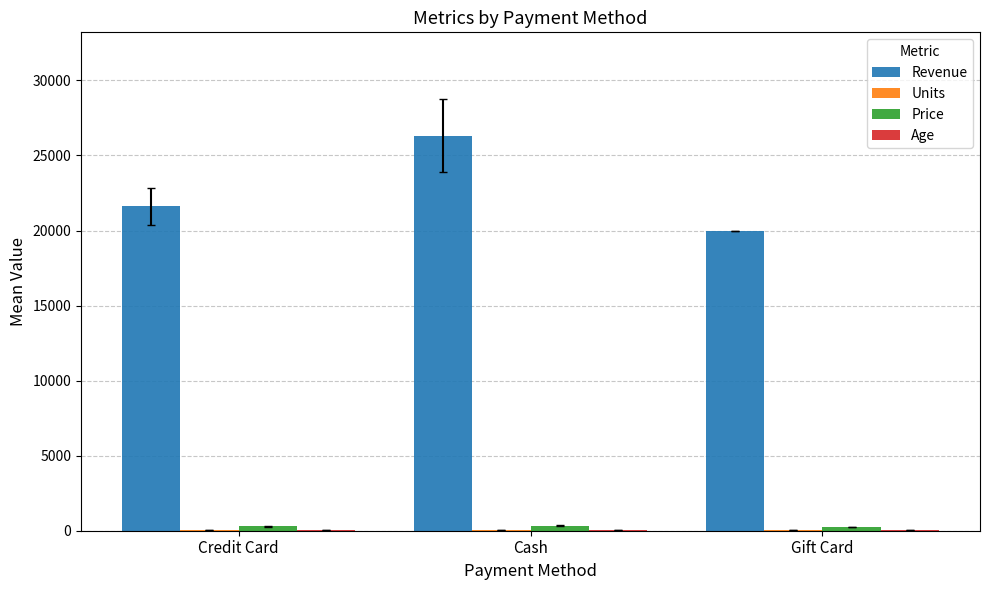

Which series has the largest total across all categories?

Revenue